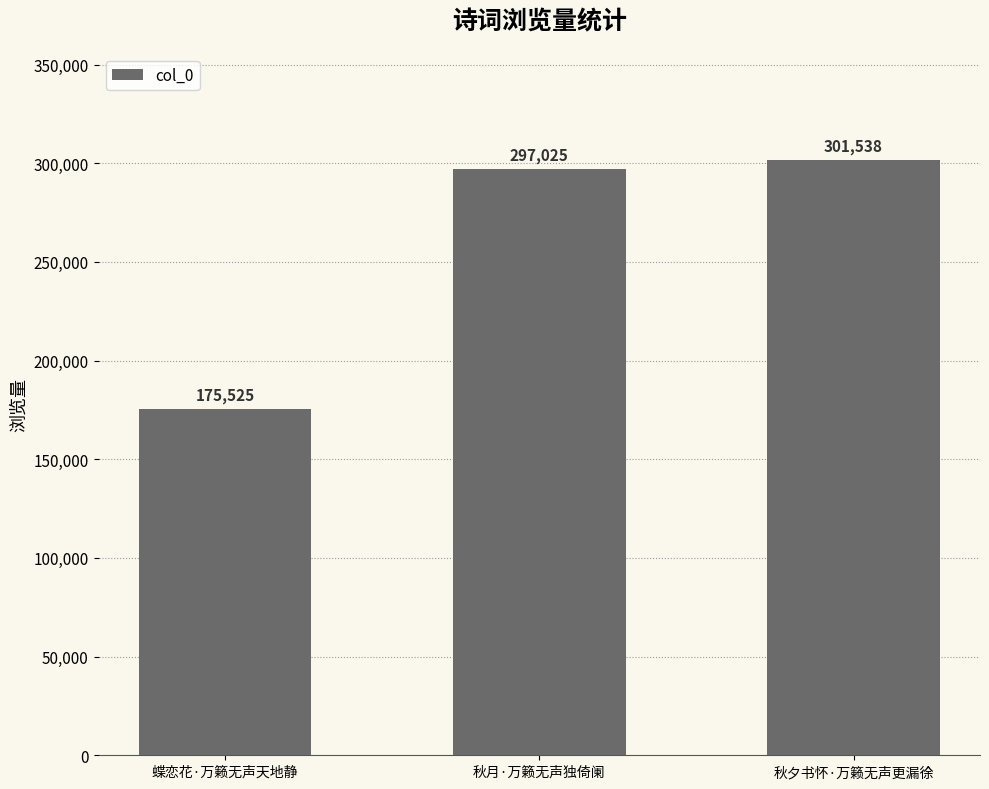

Reading left to right, extract all data points from this chart.

蝶恋花·万籁无声天地静=175525	秋月·万籁无声独倚阑=297025	秋夕书怀·万籁无声更漏徐=301538